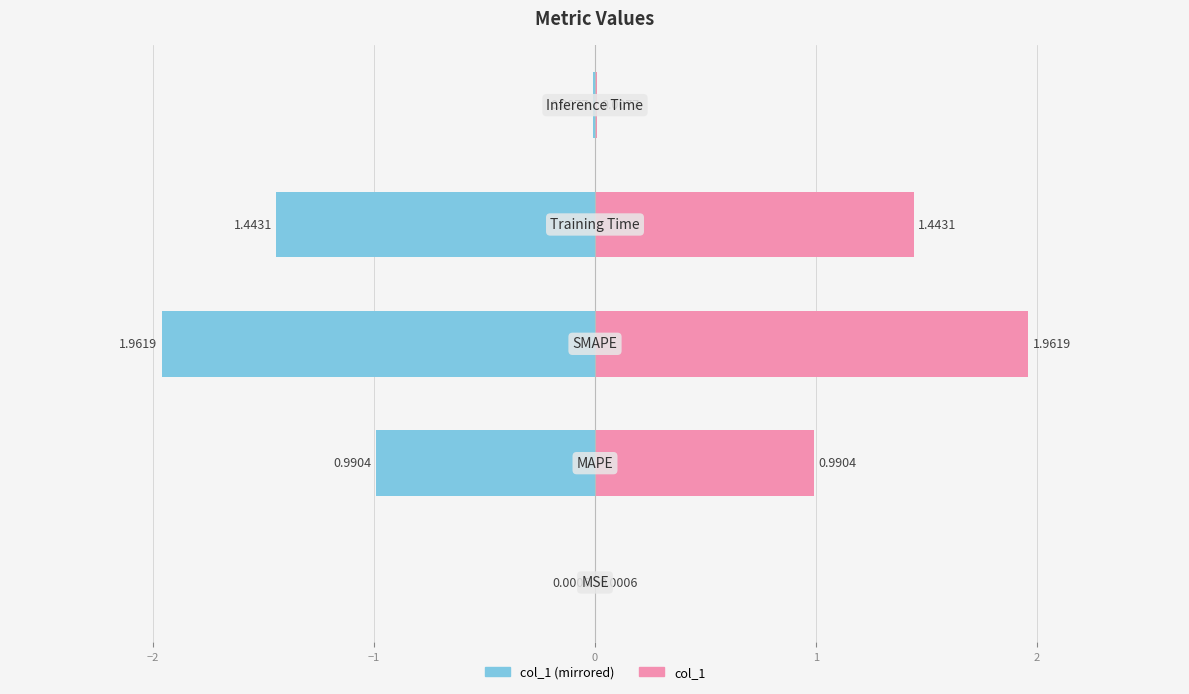

The chart shows a value of 1.5 at MAPE. True or false?

False